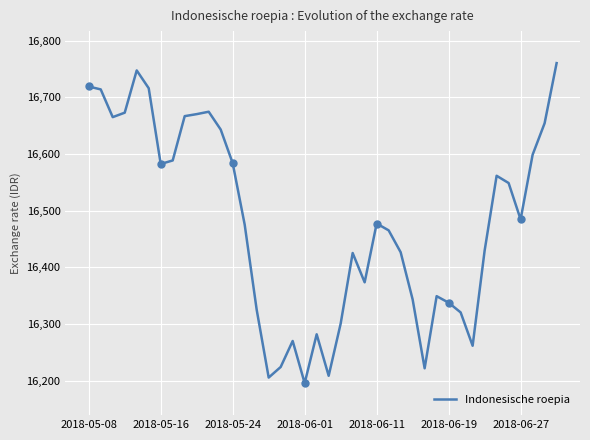

What is the maximum value shown in the chart?

16760.2